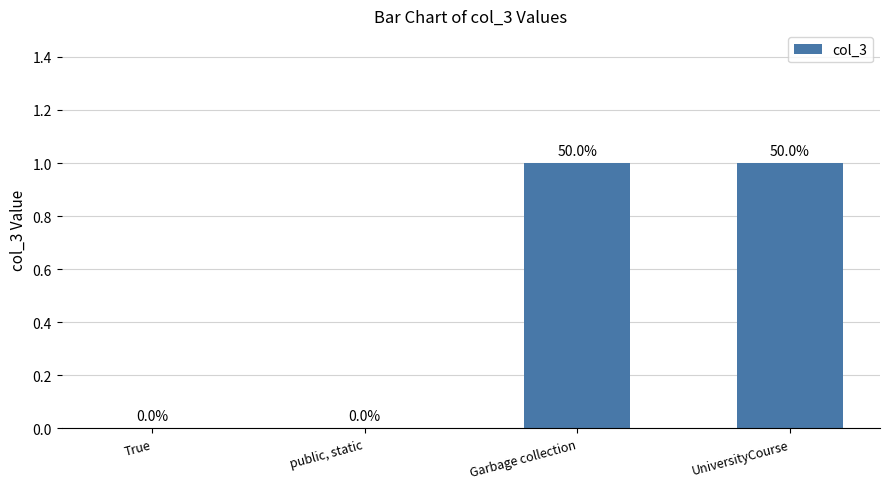

What is the change in value from True to Garbage collection?

+1